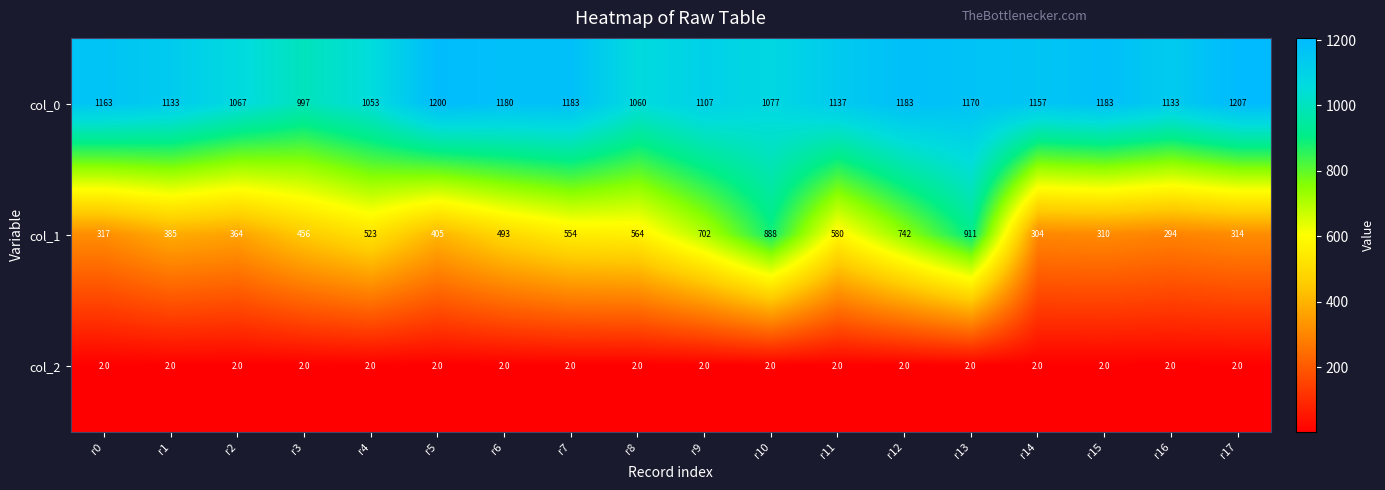

How many data points does each series have?

18